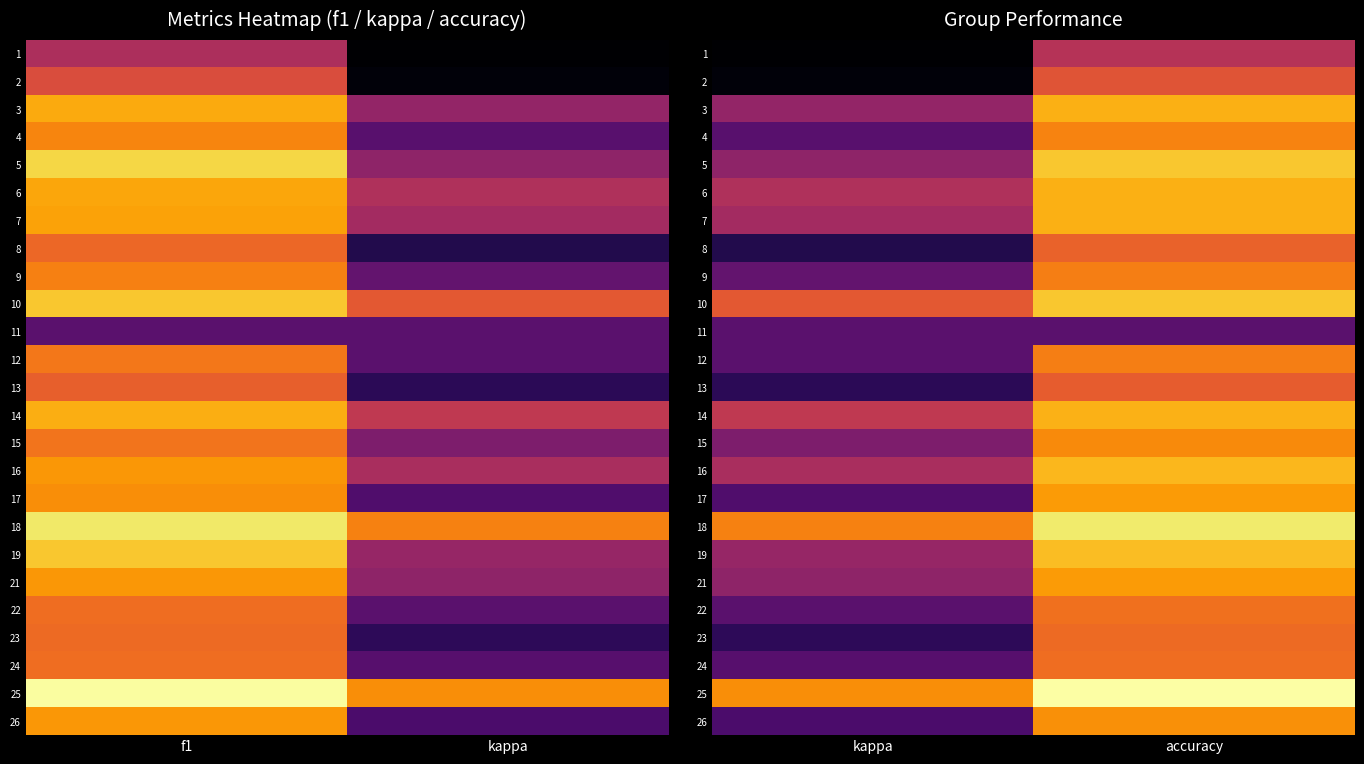

The 17 series shows 1.3 at accuracy. True or false?

False